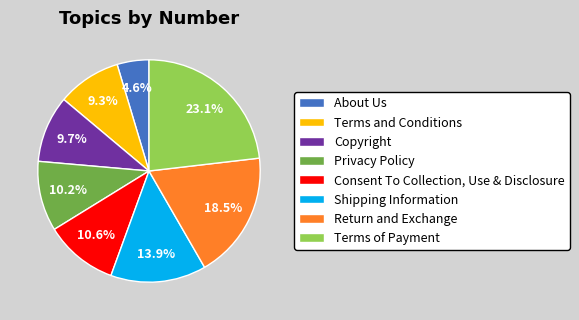

True or false: About Us accounts for 11% of the total.

False